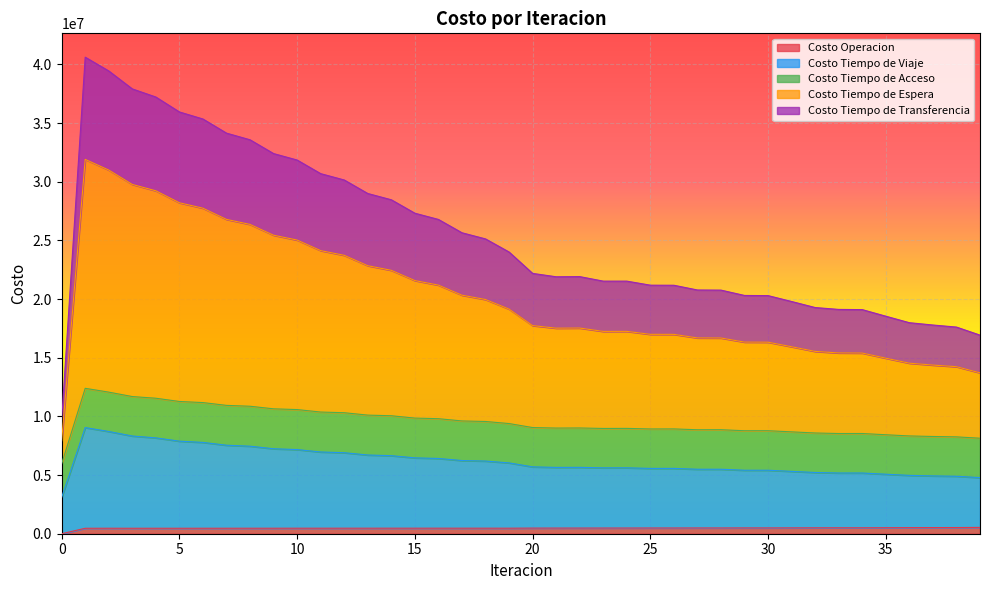

What is the total value across all series at 0?

9702876.0